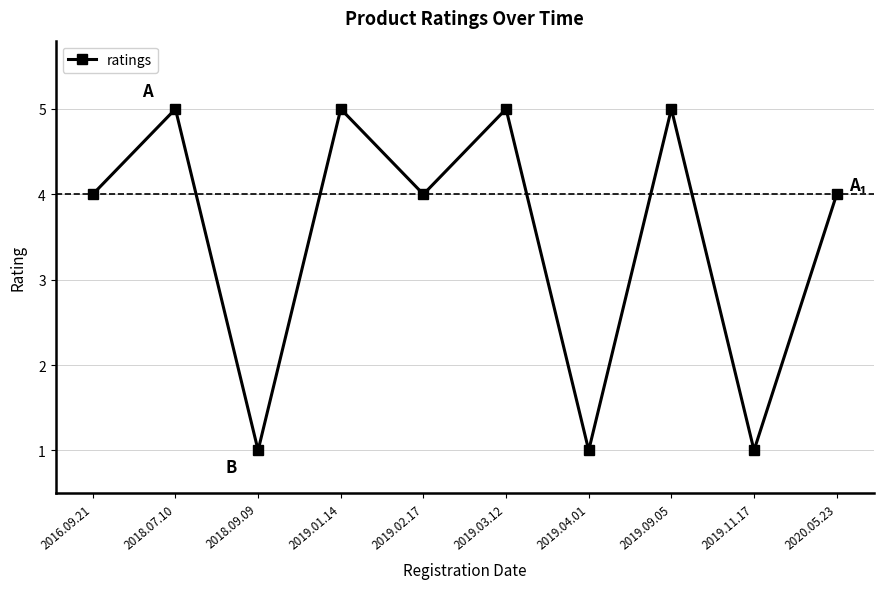

Does the chart display data point markers on the line(s)?

Yes